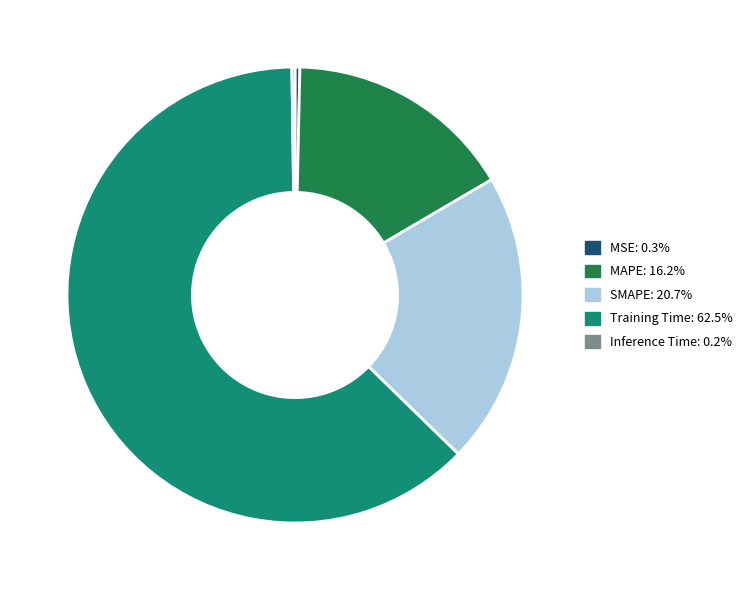

Is it true that MSE is 12% of the pie?

False